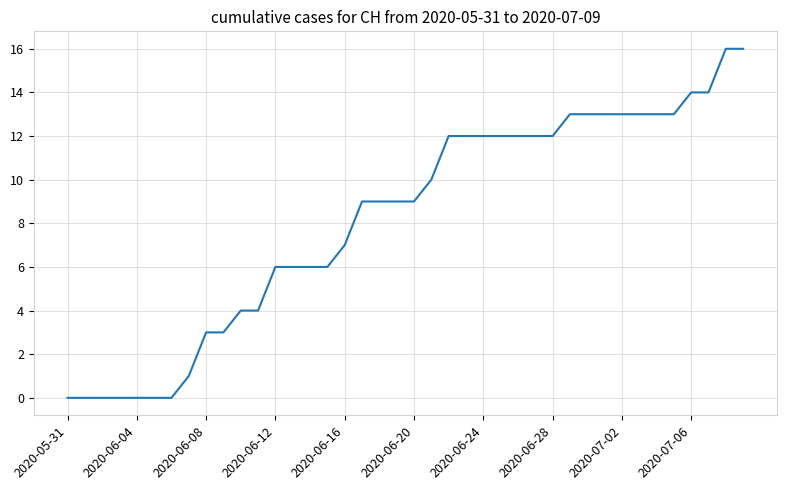

What is the difference between the maximum and minimum values?

16